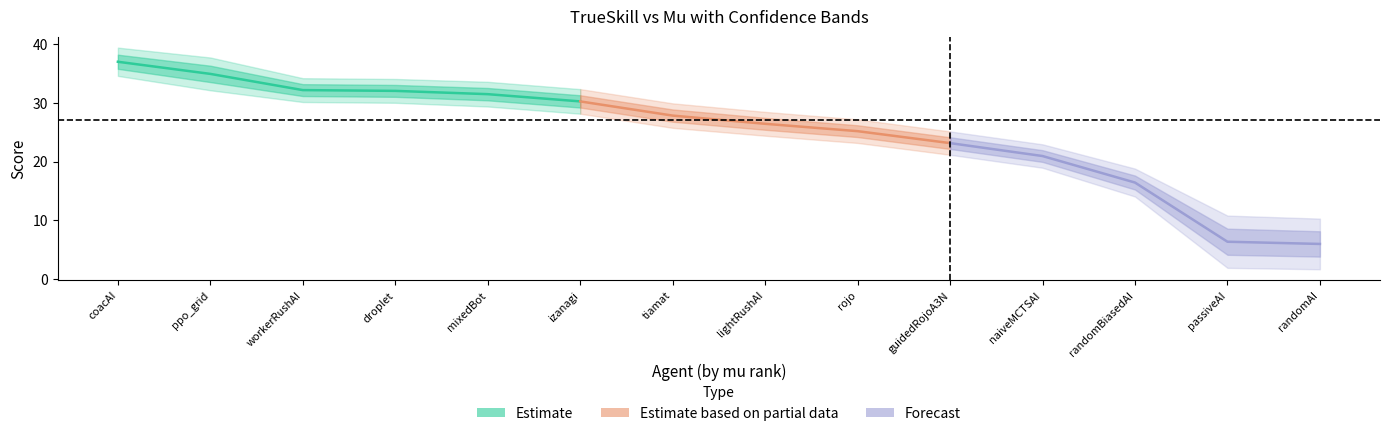

True or false: mu has a value of 12.1 at 9.

False